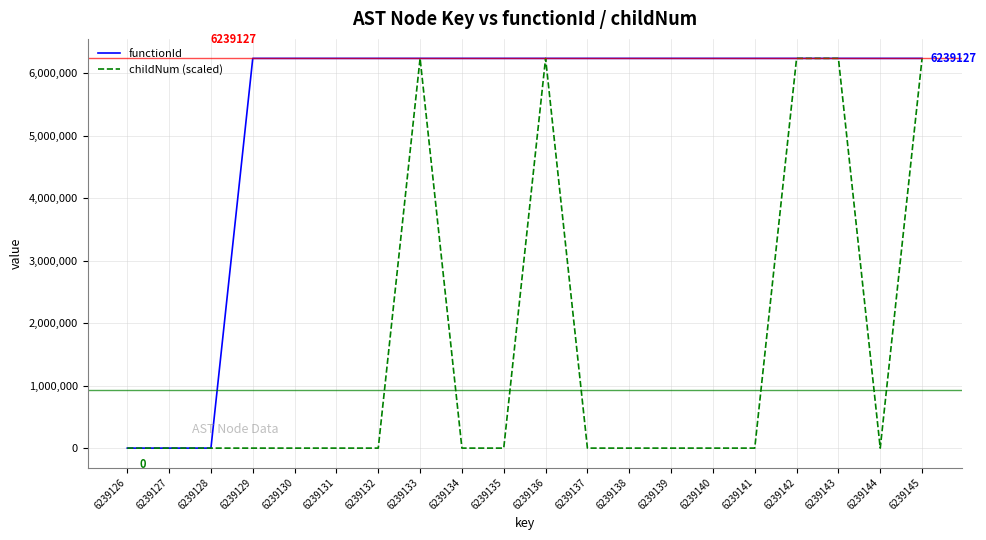

The value of childNum (scaled) at 6239144 is 2759591. True or false?

False